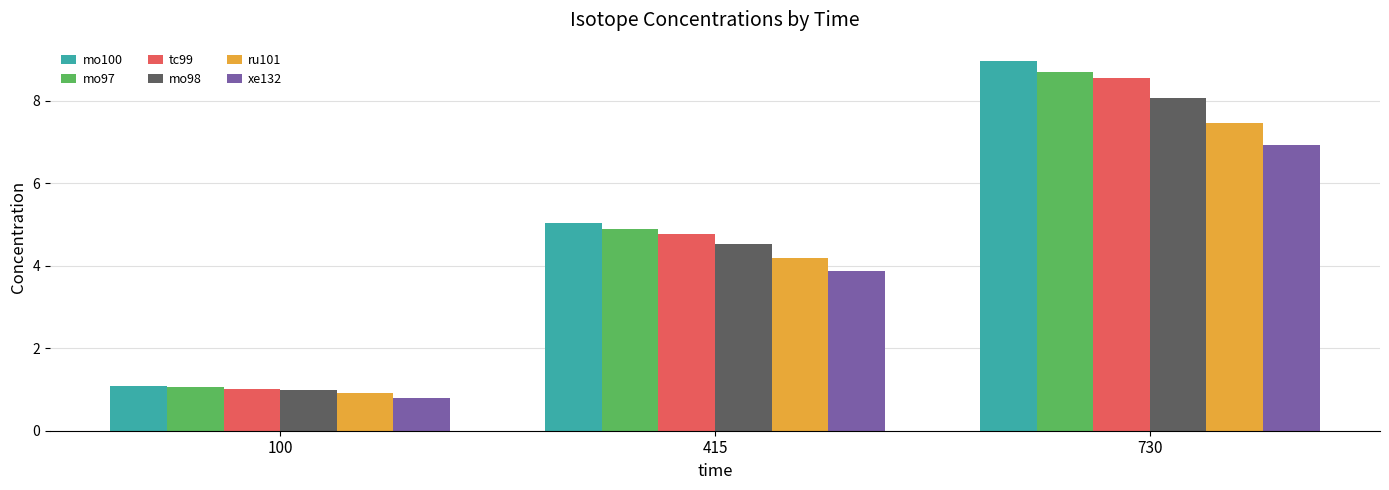

What is the spread (max minus min) of values at 415?

1.2